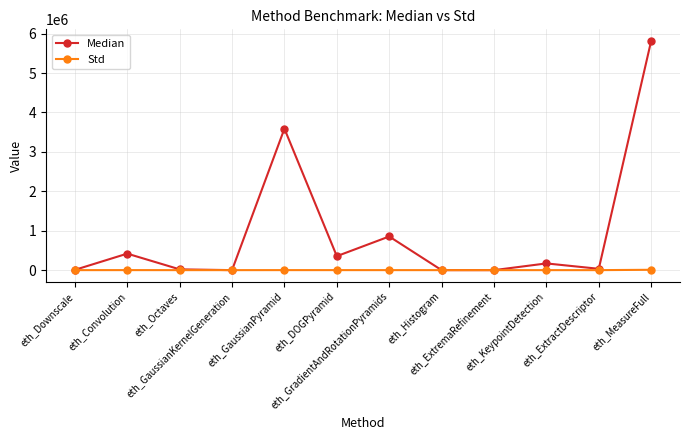

What is the sum of all Median values?

11264679.0